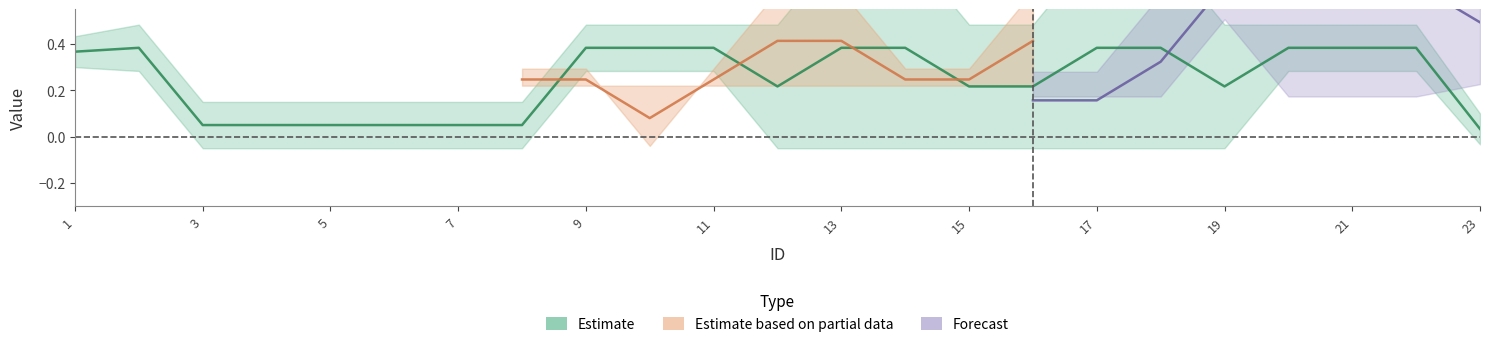

True or false: Ope< has more than 0 interior local peaks.

True